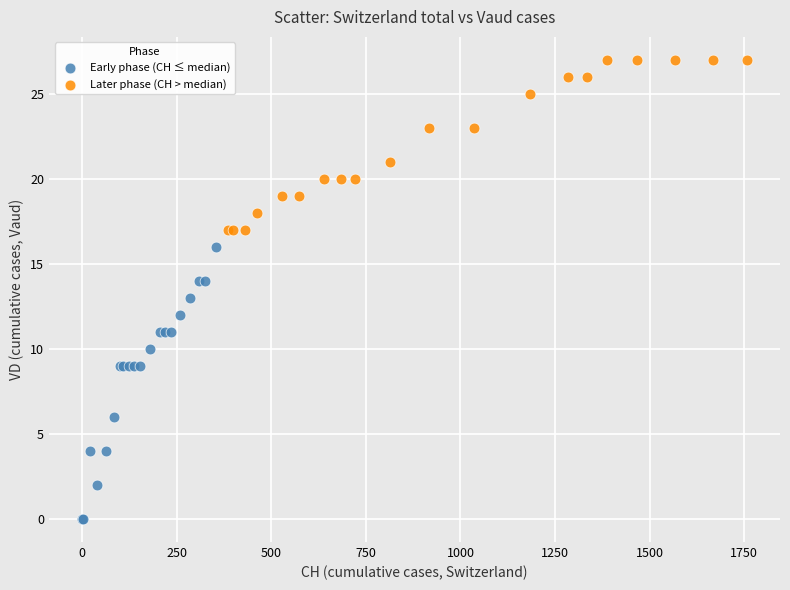

Which series reaches the maximum Y coordinate?

Later phase (CH > median)